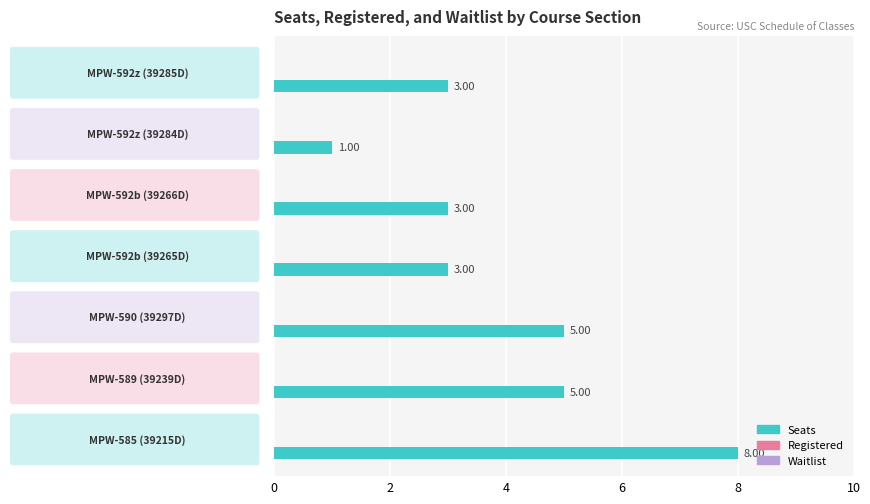

What is the difference between the maximum and second lowest values?

5